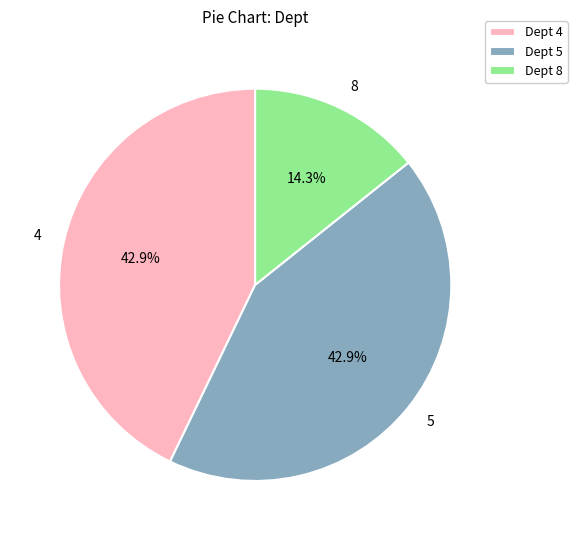

Count the number of slices in the pie.

3